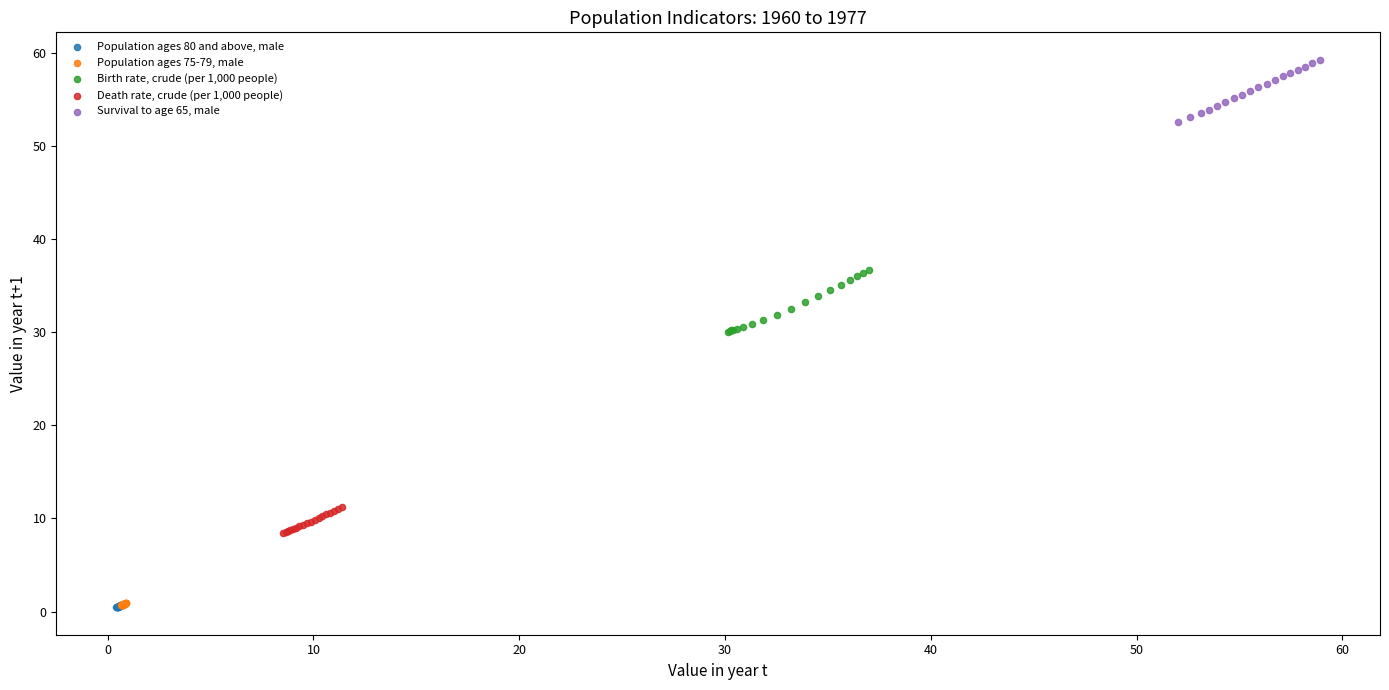

Which series reaches the maximum Y coordinate?

Survival to age 65, male